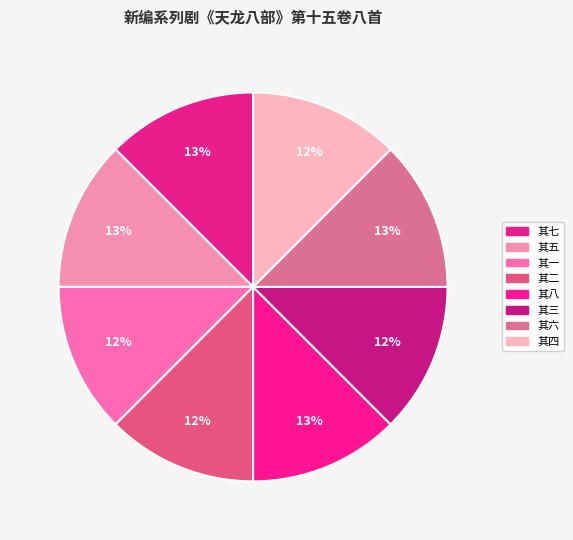

To the nearest percent, what portion does 其五 represent?

13%